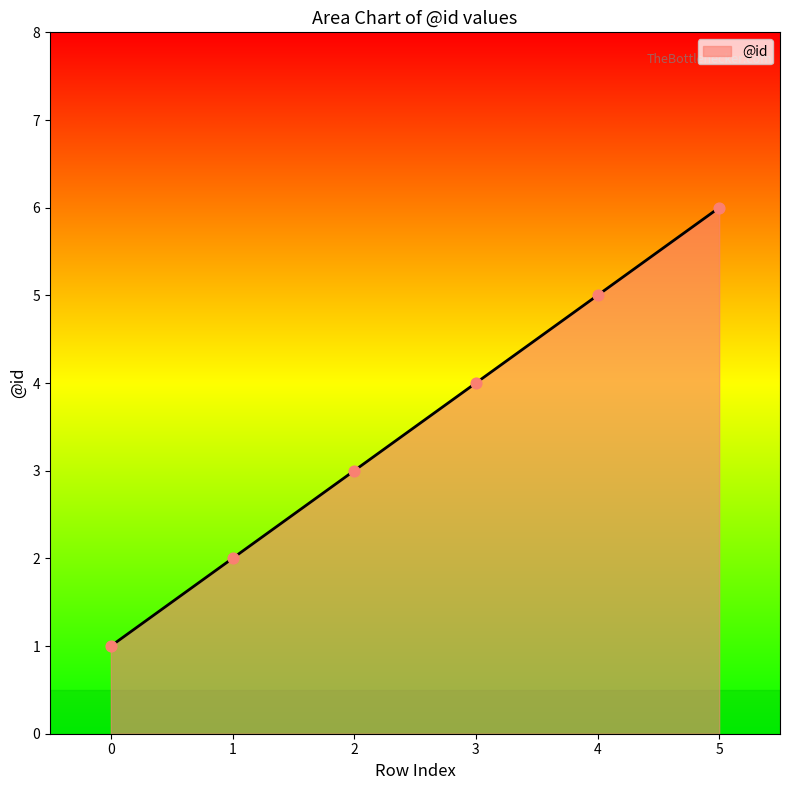

Between 3 and 0, which is larger?

3